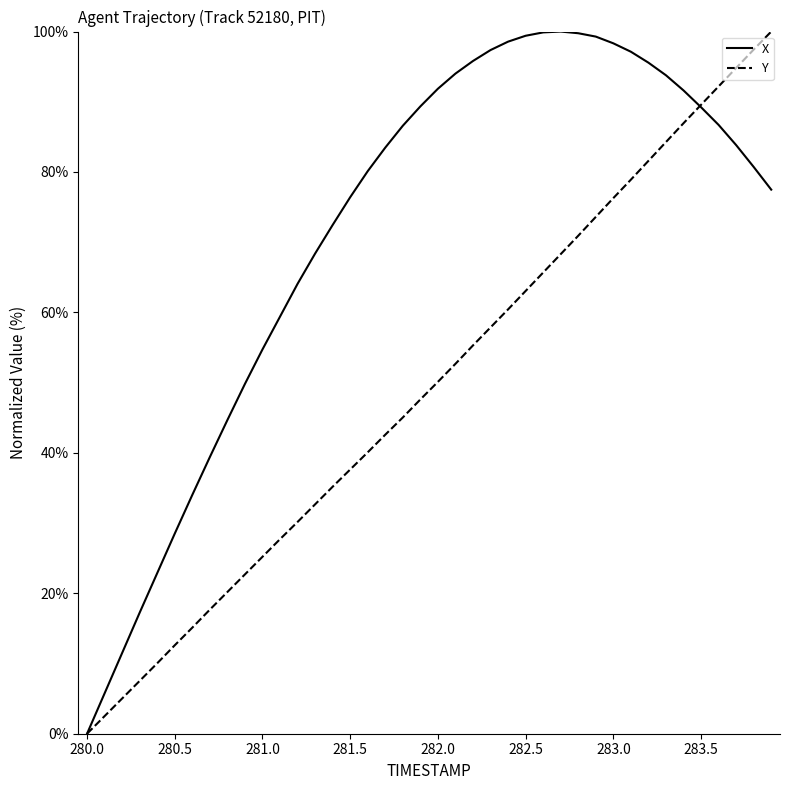

What is the difference between the maximum and minimum values in the Y series?

100.0